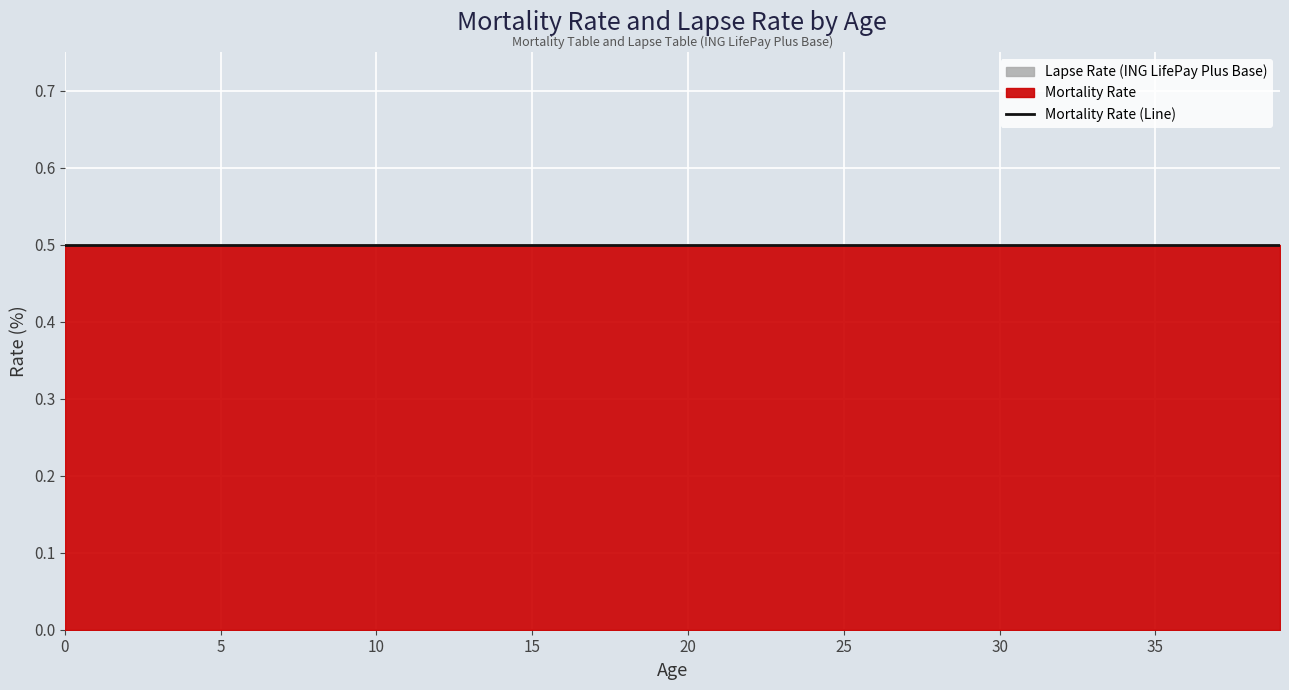

At which label is Age (Mortality Table) closest to 19?

19